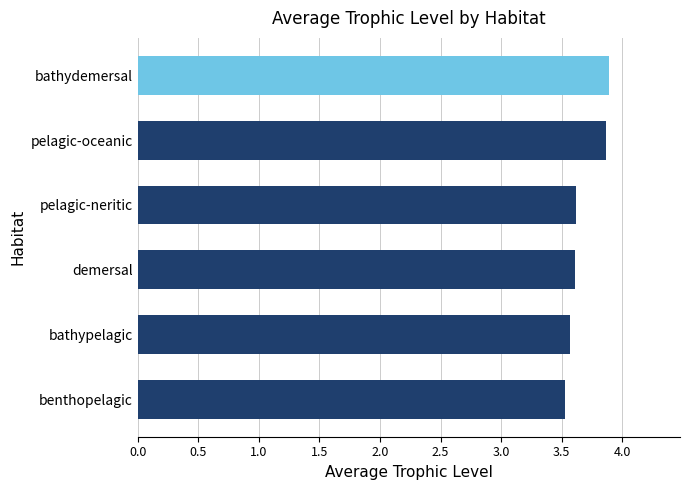

Reading bottom to top, list all the values displayed in this chart.

benthopelagic=3.5	bathypelagic=3.6	demersal=3.6	pelagic-neritic=3.6	pelagic-oceanic=3.9	bathydemersal=3.9